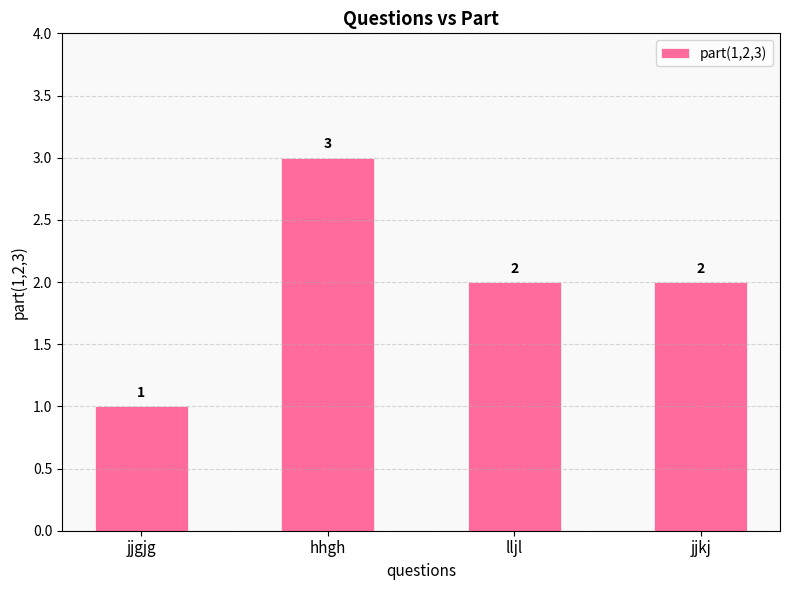

Which has a higher value, jjgjg or lljl?

lljl